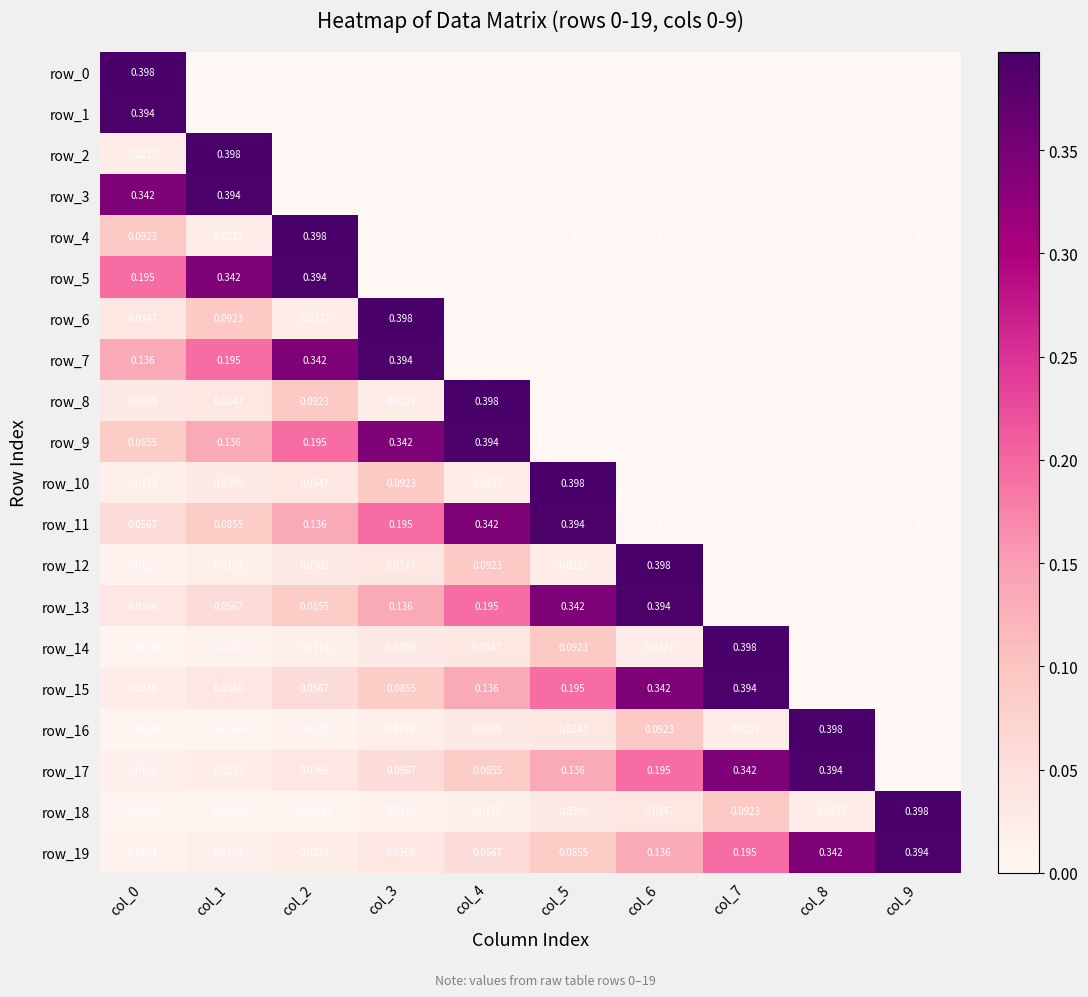

At how many categories does at least one series exceed 0?

10